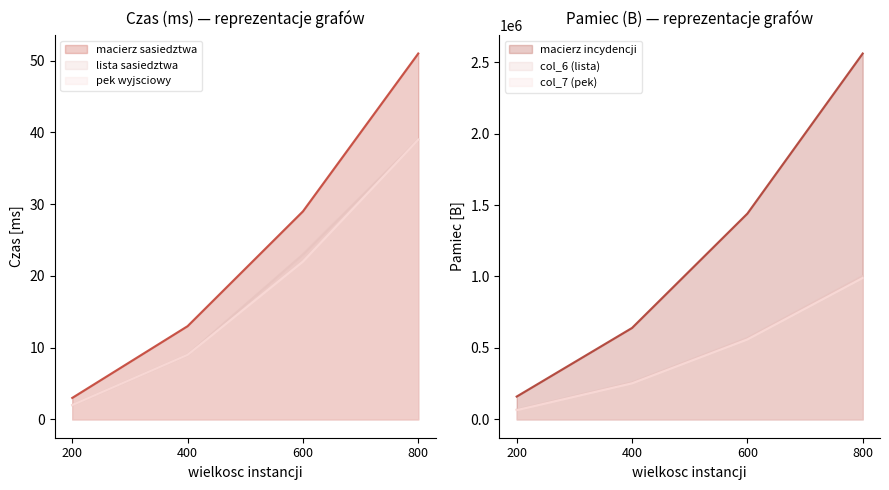

Which category has the lowest value in the macierz sasiedztwa series?

200